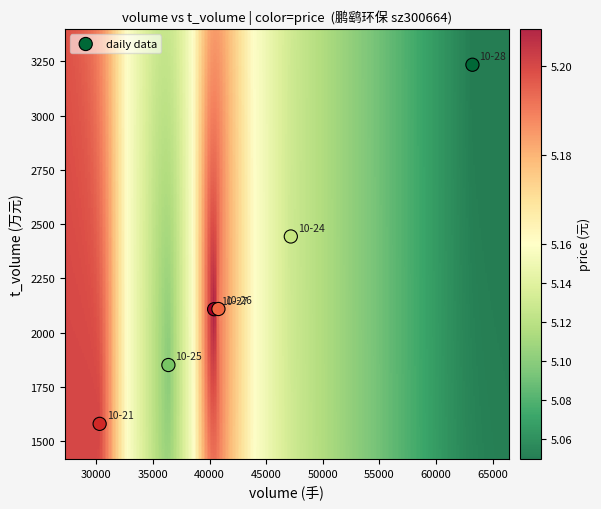

What Y value in the scatter plot is closest to 2407?

2443